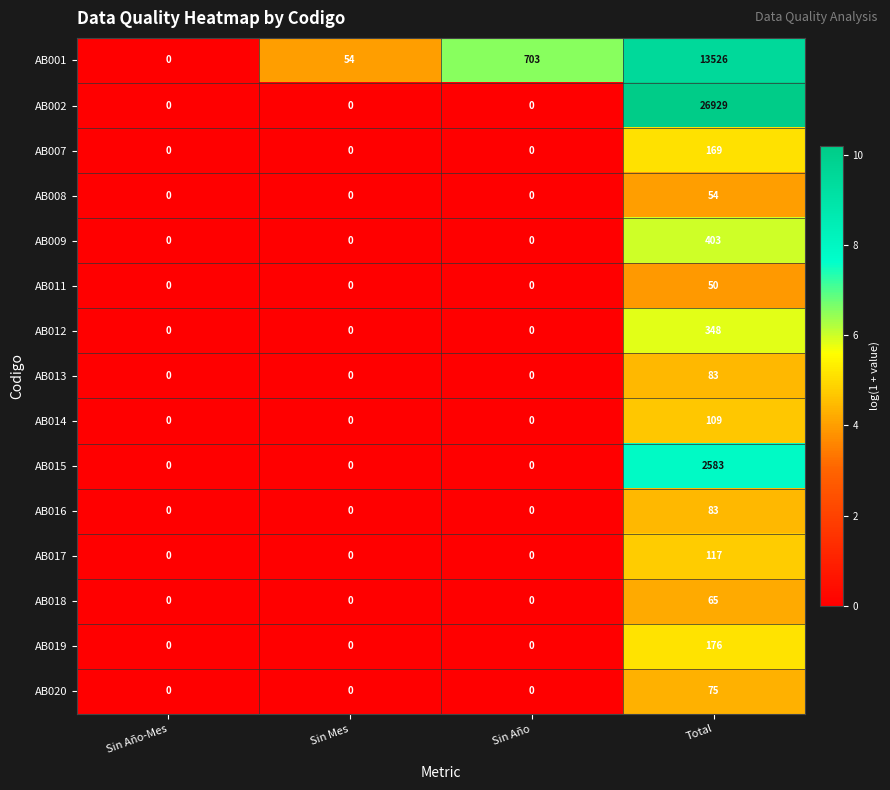

At how many categories does at least one series exceed 9?

3